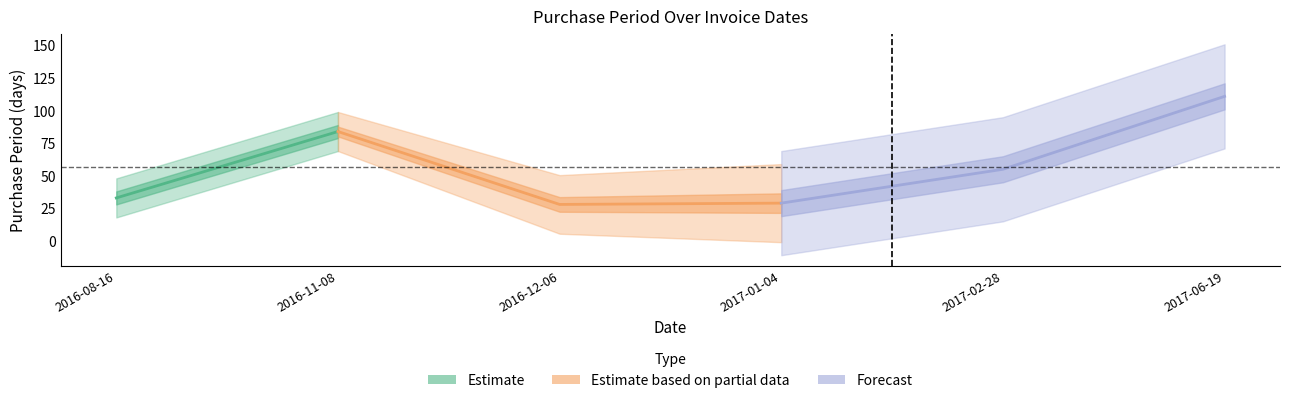

True or false: there are more than 2 points higher than both neighbors.

False